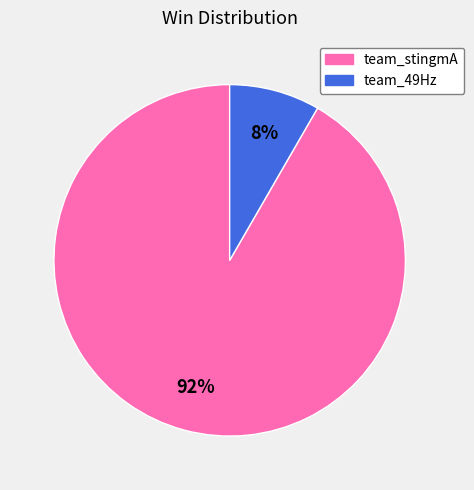

Do team_49Hz and team_stingmA together represent more than half of the pie?

Yes